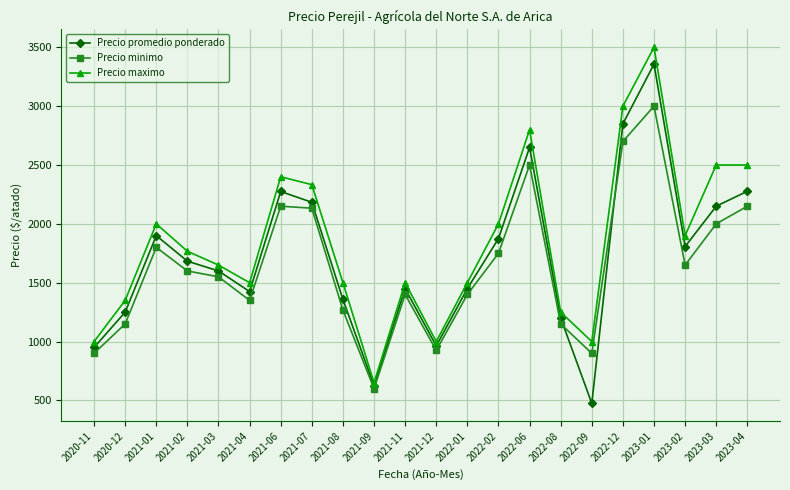

Where is the first local maximum for Precio promedio ponderado?

2021-01